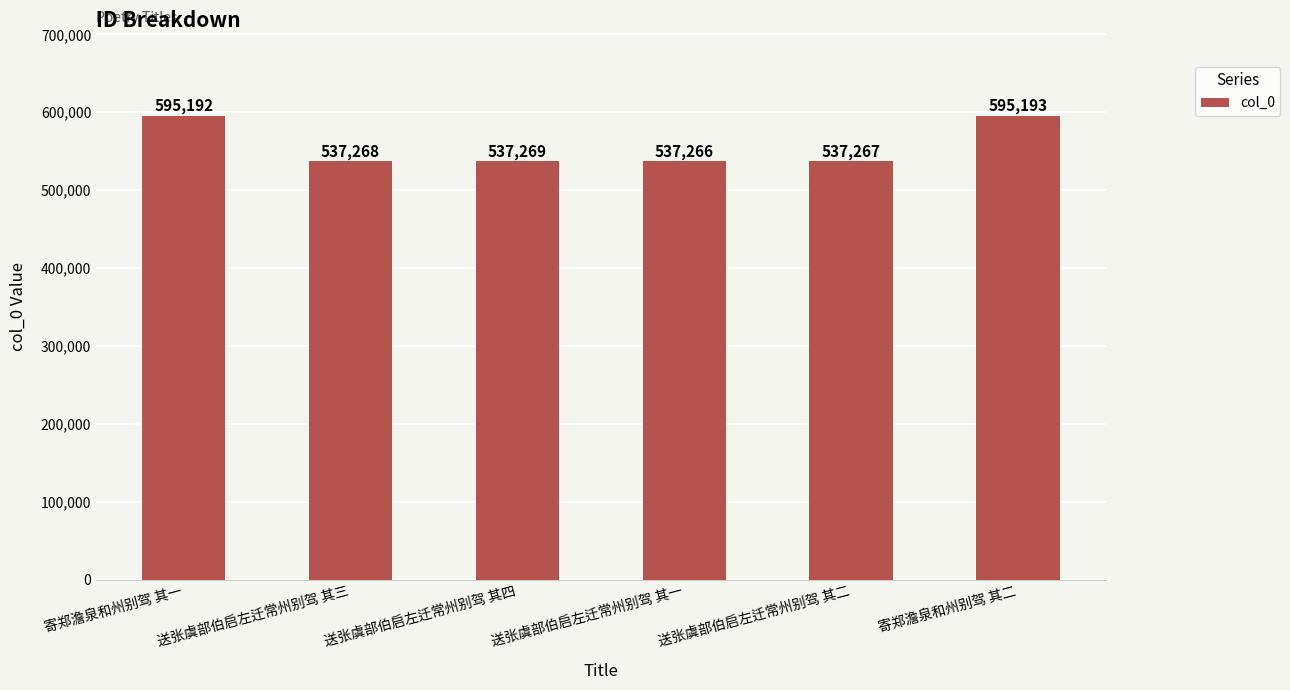

True or false: the data shows 537268 at 送张虞部伯启左迁常州别驾 其三.

True